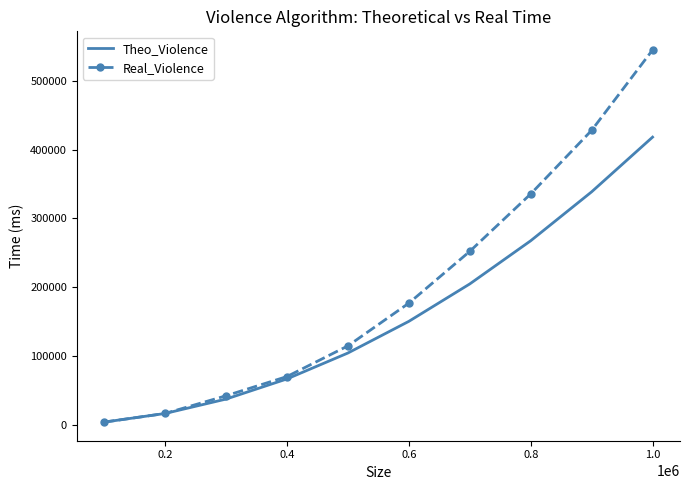

What are all the series names shown in the legend?

Theo_Violence, Real_Violence